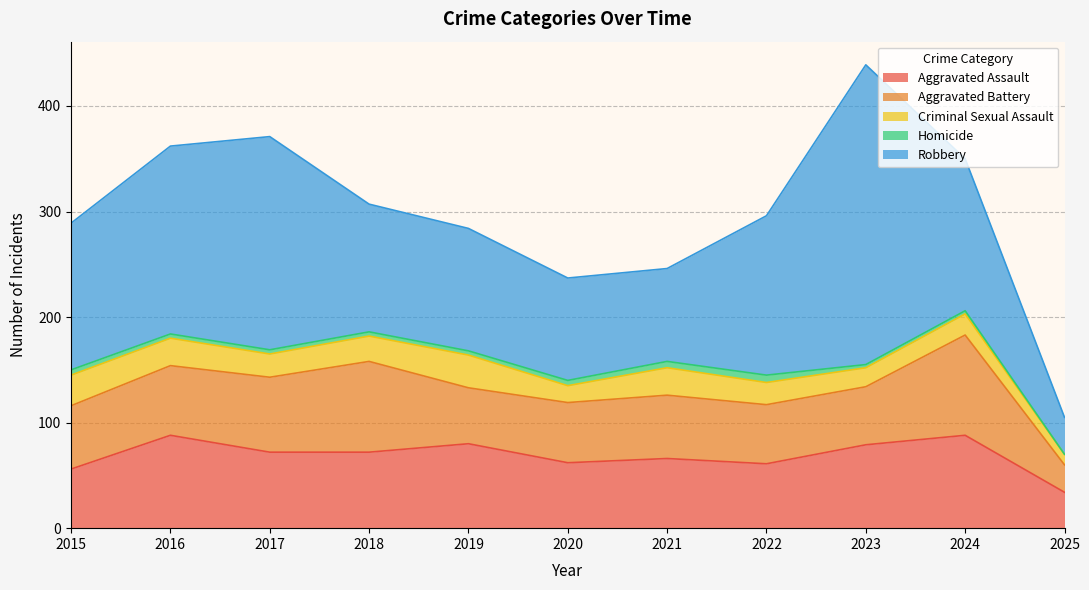

At which label does Criminal Sexual Assault reach its peak?

2019